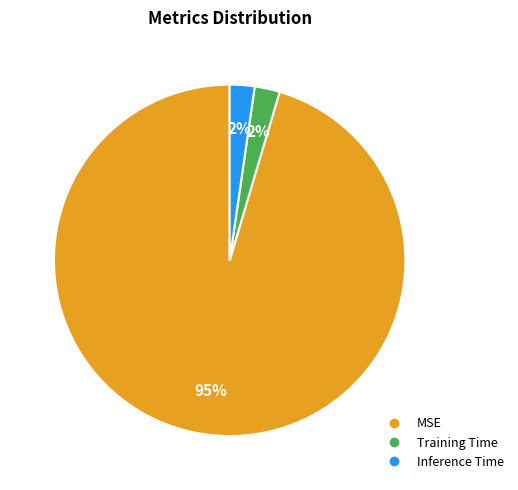

The Training Time slice represents 11% of the pie. True or false?

False